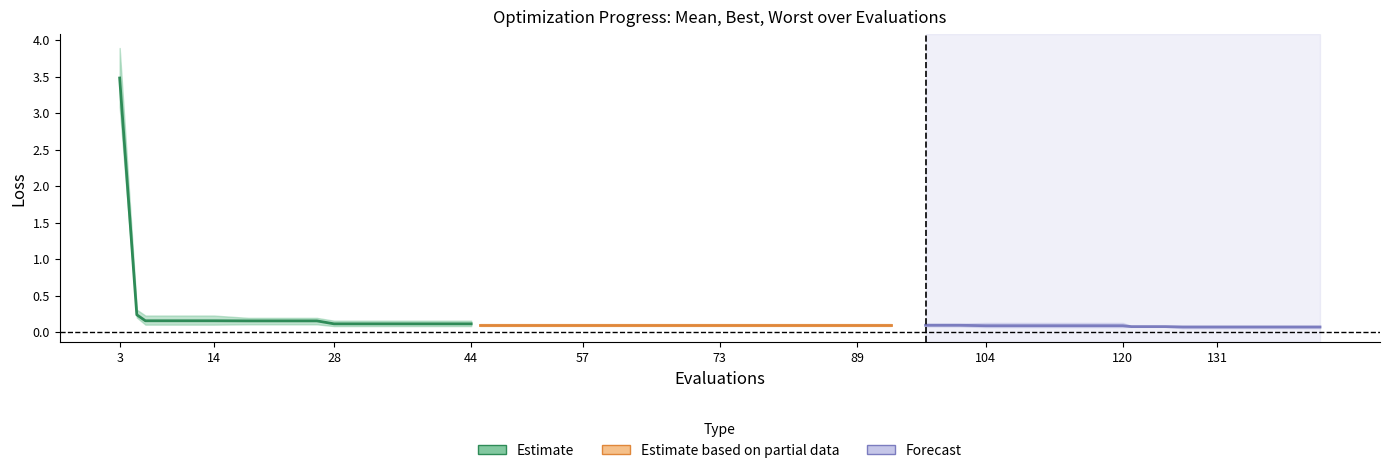

True or false: best and worst cross at least once.

False